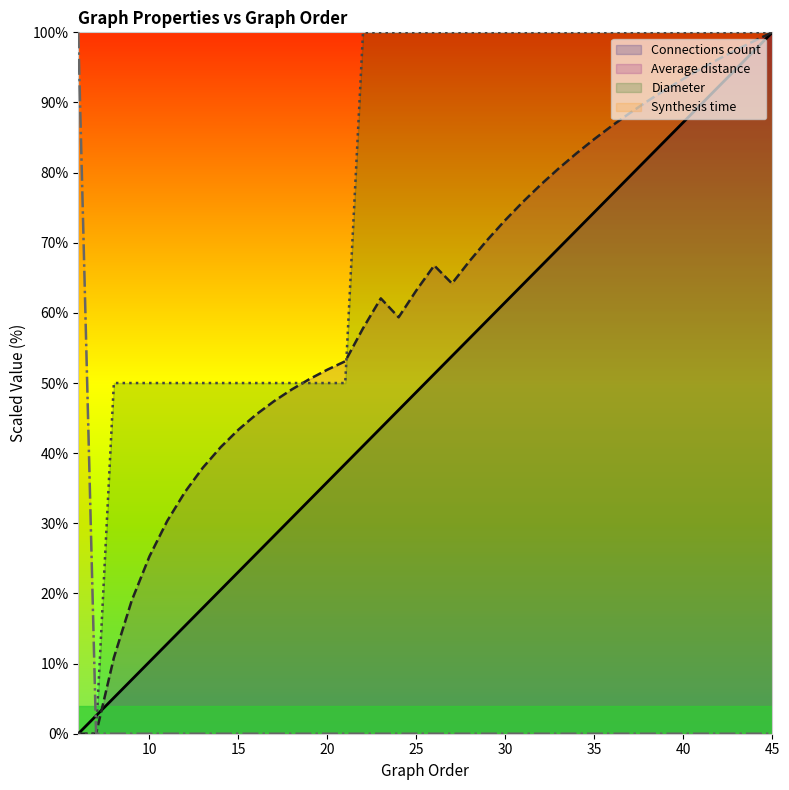

How many lines are shown in the chart?

4